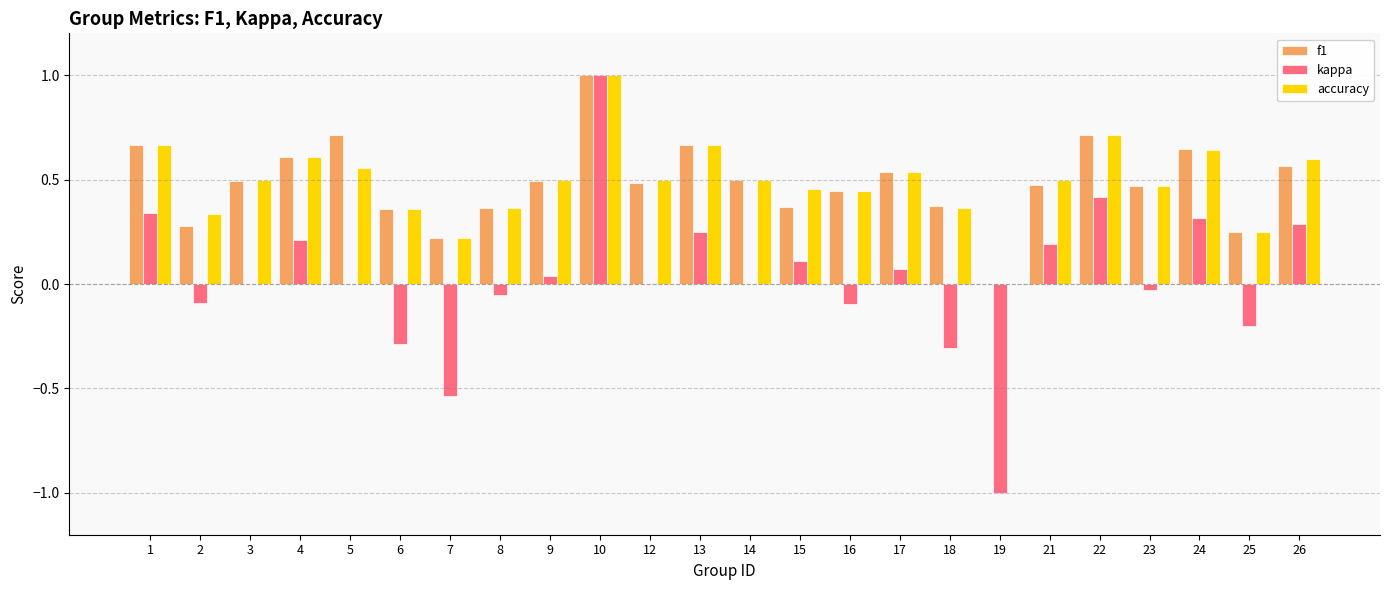

Between 7 and 12, which series saw the biggest shift?

kappa